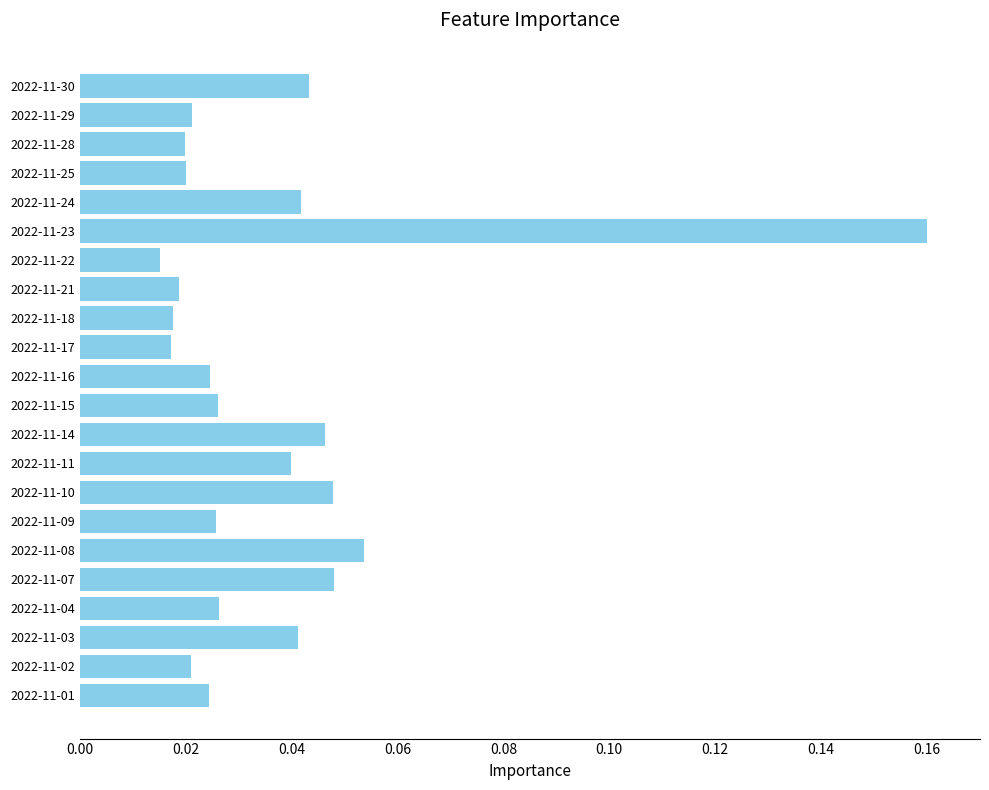

What is the sum of all values?

0.8